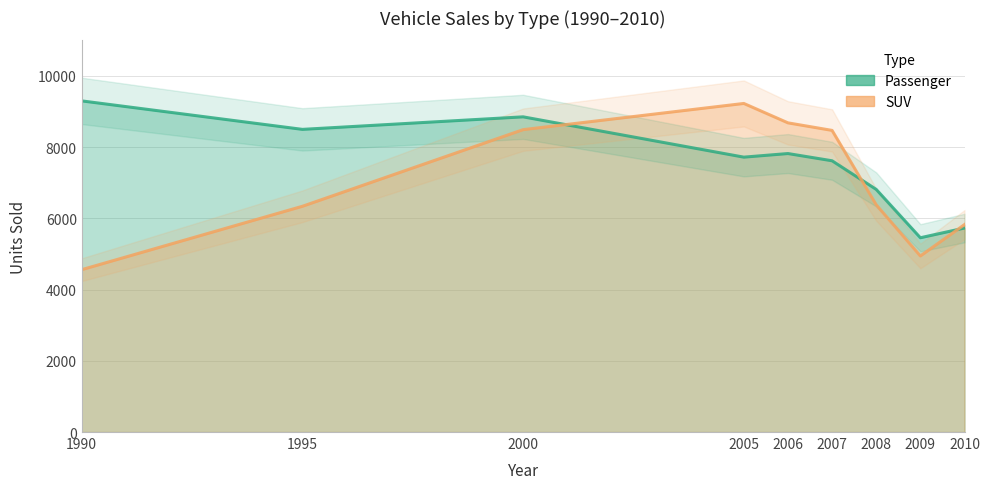

At which category does Passenger reach its first local peak?

2000